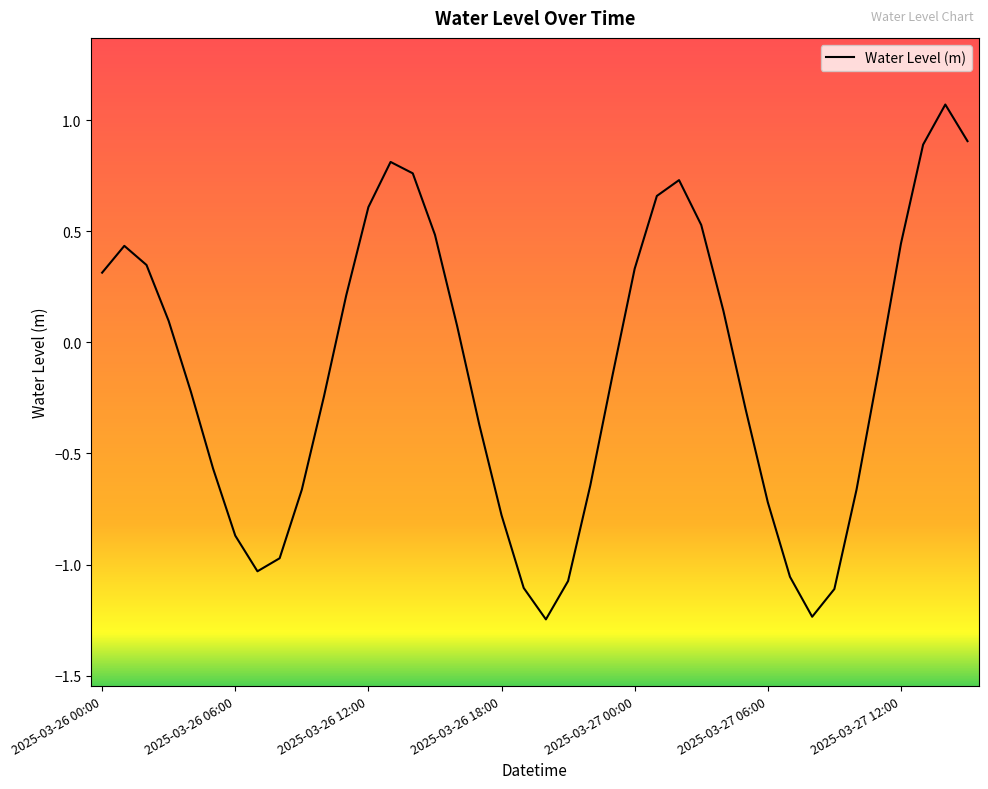

What is the greatest value displayed?

1.1